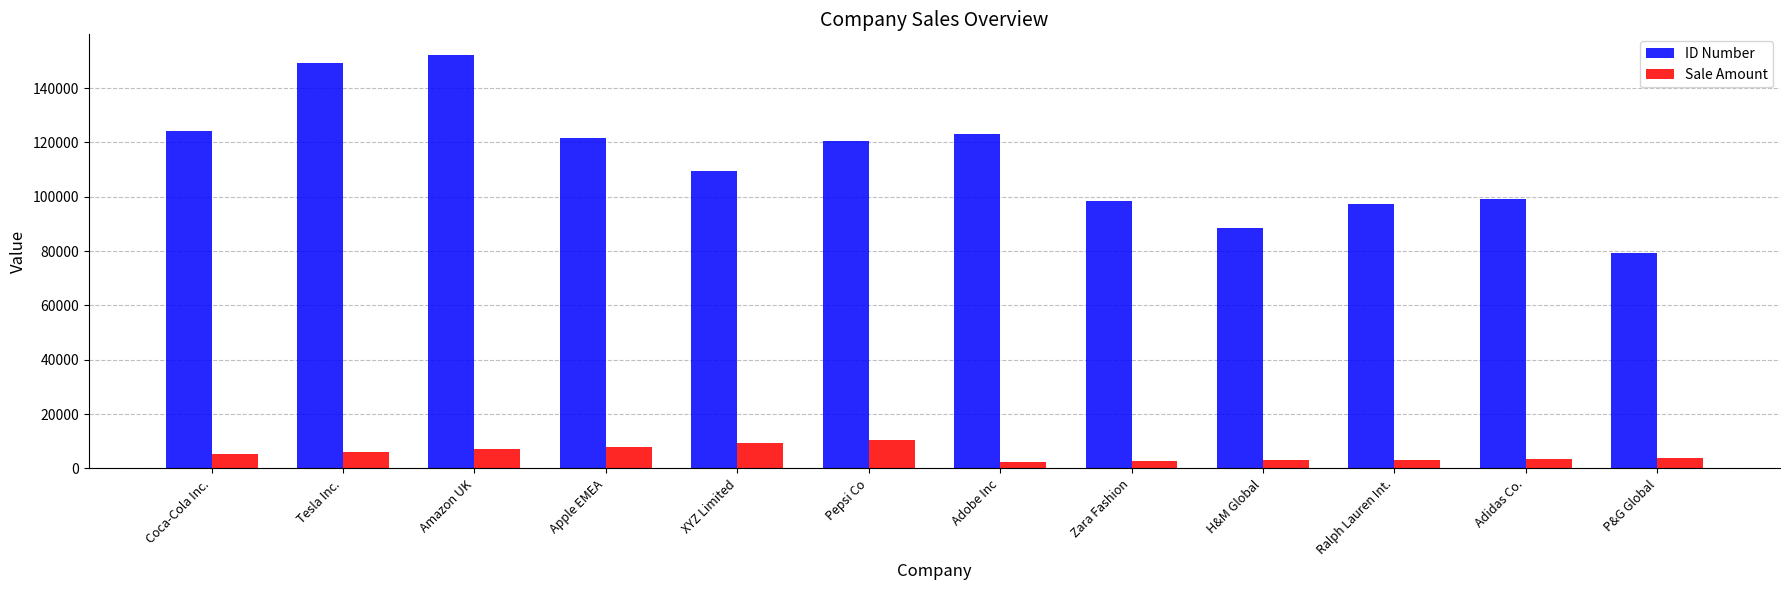

At which label does ID Number reach its minimum?

P&G Global